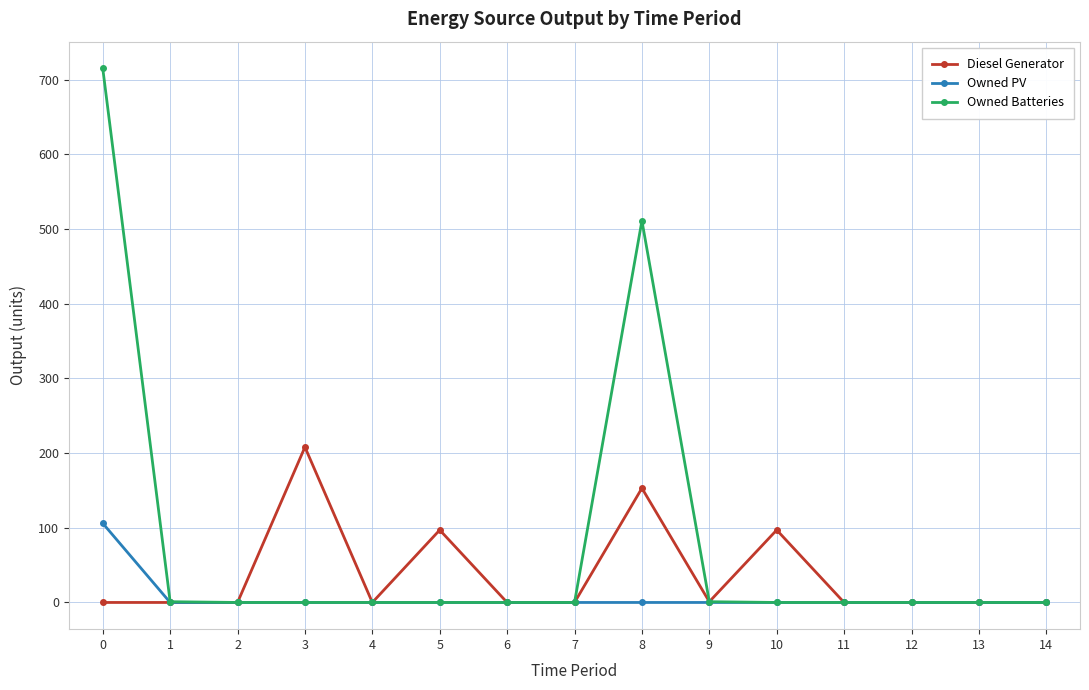

List the series in order of their peak value, lowest first.

Owned PV, Diesel Generator, Owned Batteries